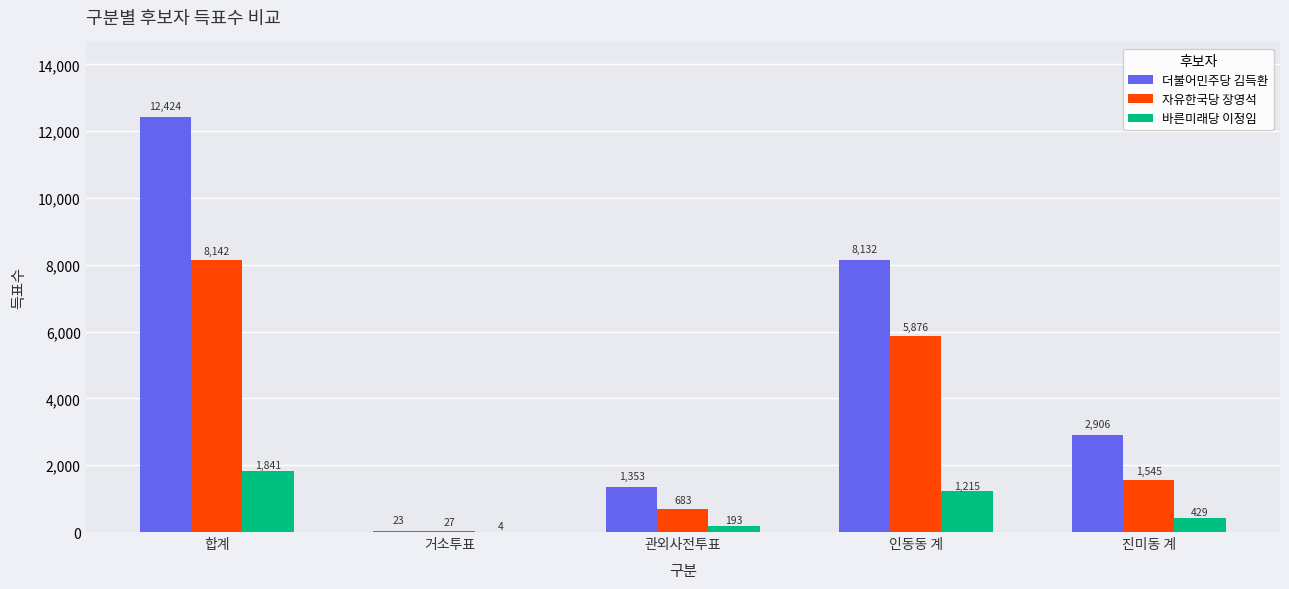

The value of 더불어민주당 김득환 at 진미동 계 is 716. True or false?

False